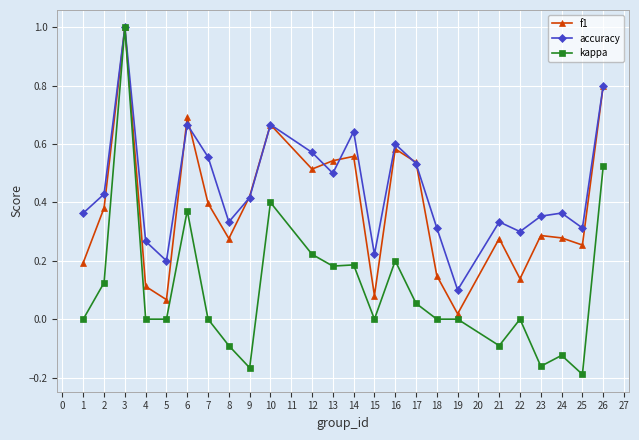

Where is the first local maximum for kappa?

3